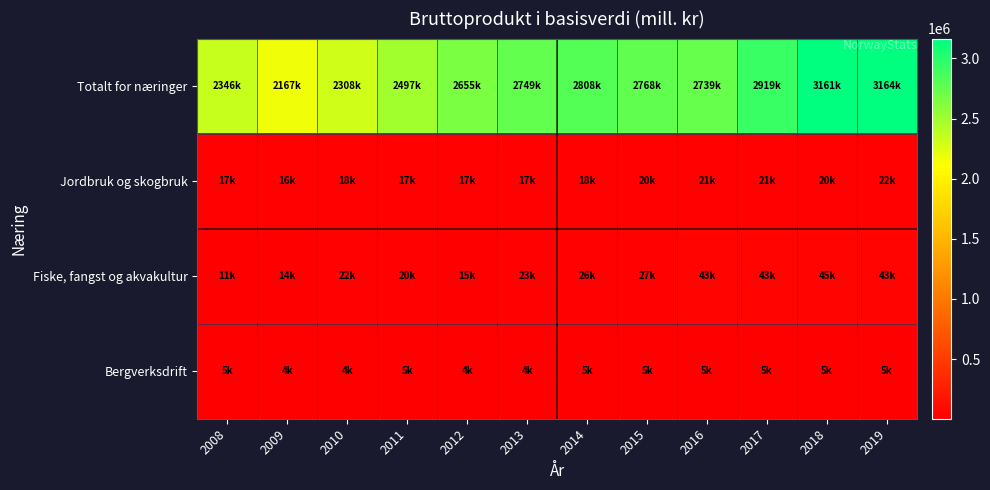

Reading left to right, what are all the values shown in this chart?

row_0: 2008=2346655	2009=2167391	2010=2308033	2011=2497828	2012=2655332	2013=2749350	2014=2808575	2015=2768846	2016=2739686	2017=2919814	2018=3161544	2019=3164843
row_1: 2008=17429	2009=16954	2010=18275	2011=17471	2012=17811	2013=17331	2014=18750	2015=20789	2016=21420	2017=21531	2018=20929	2019=22578
row_2: 2008=11979	2009=14624	2010=22375	2011=20081	2012=15622	2013=23065	2014=26567	2015=27047	2016=43403	2017=43601	2018=45280	2019=43137
row_3: 2008=5516	2009=4120	2010=4461	2011=5105	2012=4500	2013=4800	2014=5000	2015=5200	2016=5100	2017=5300	2018=5400	2019=5600